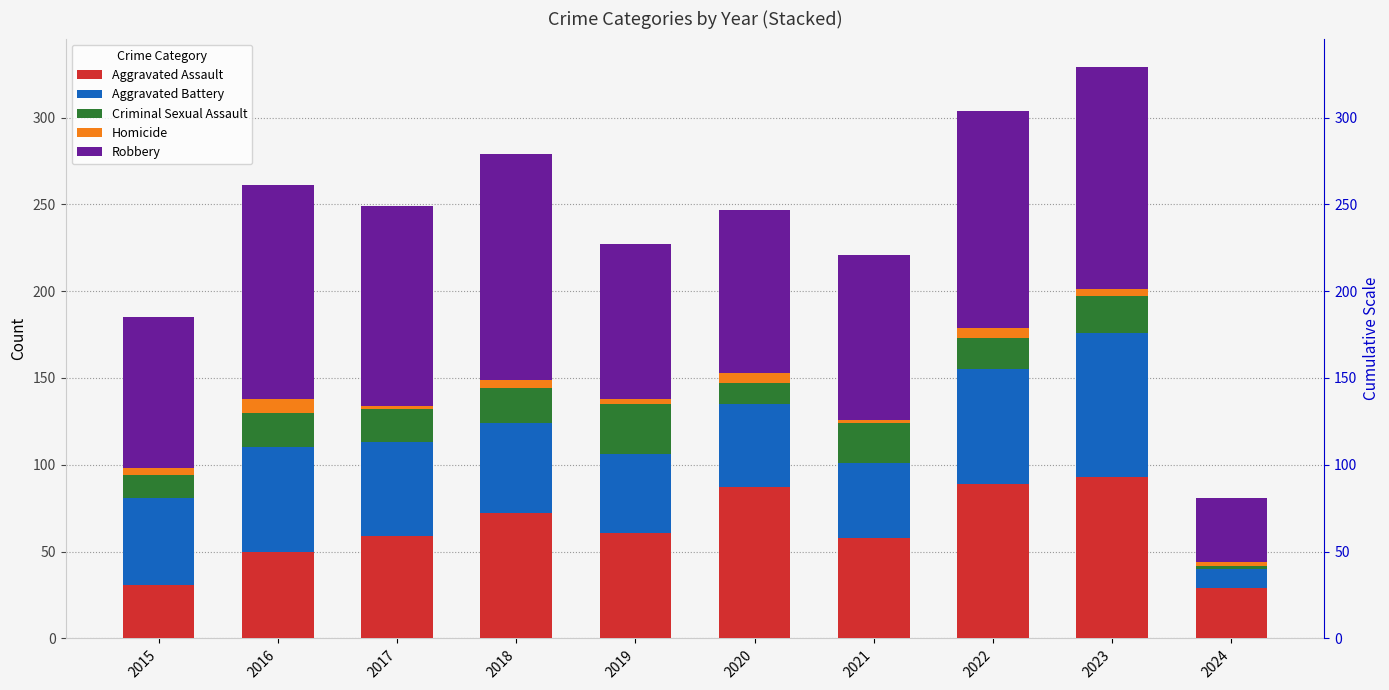

What is the difference between the maximum and minimum values in the Robbery series?

93